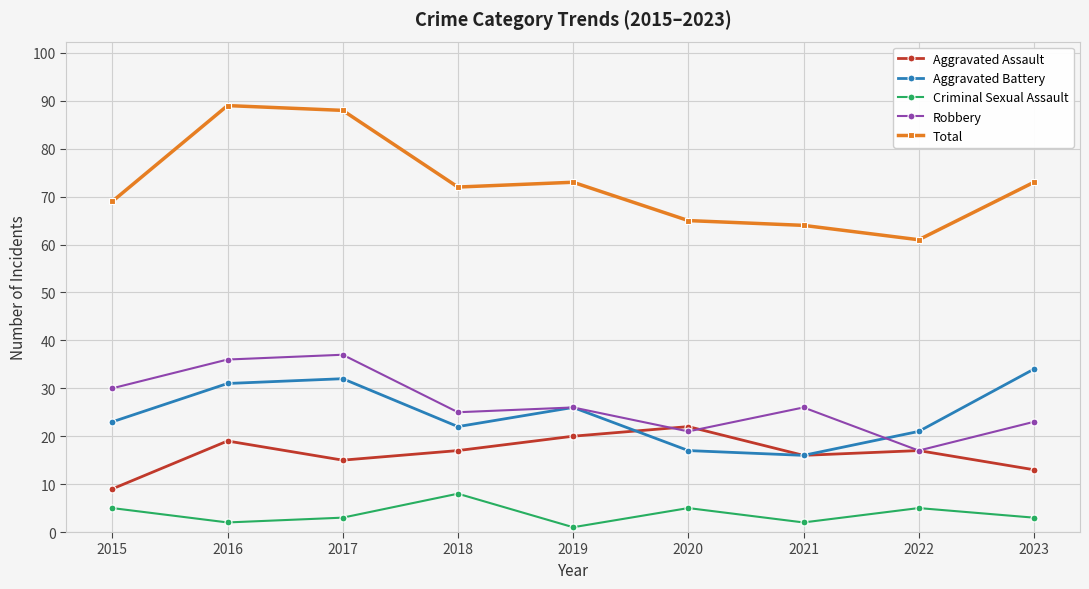

Which label corresponds to the smallest value in the chart?

2019